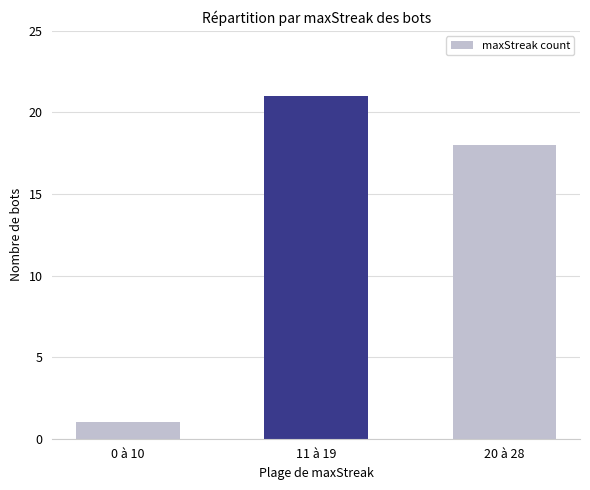

How many series are shown in this chart?

1